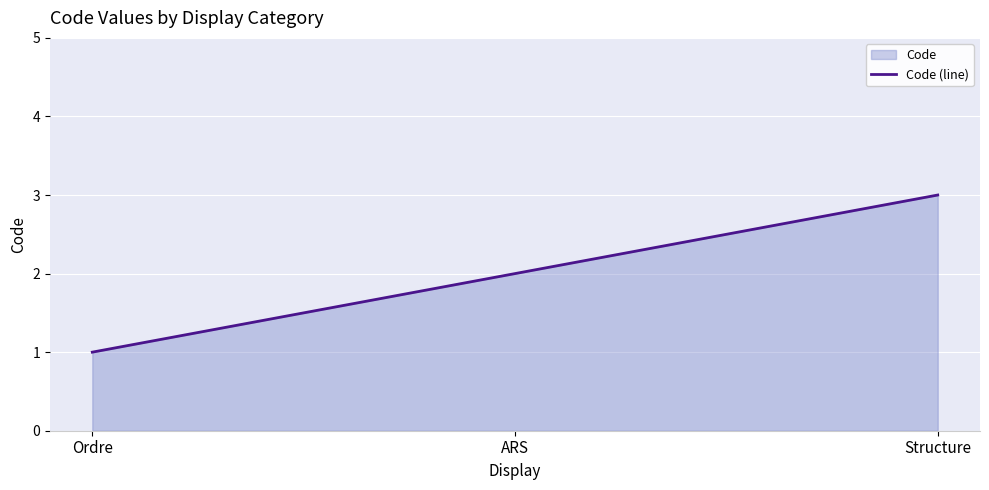

Which label corresponds to the smallest value in the chart?

Ordre